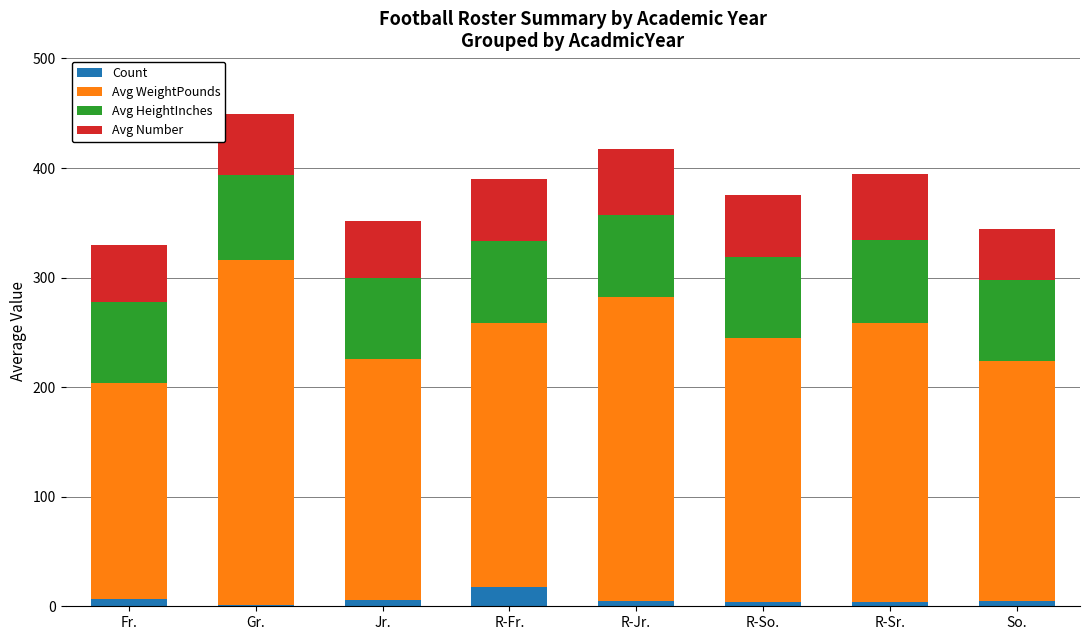

What is the total value across all series at Fr.?

330